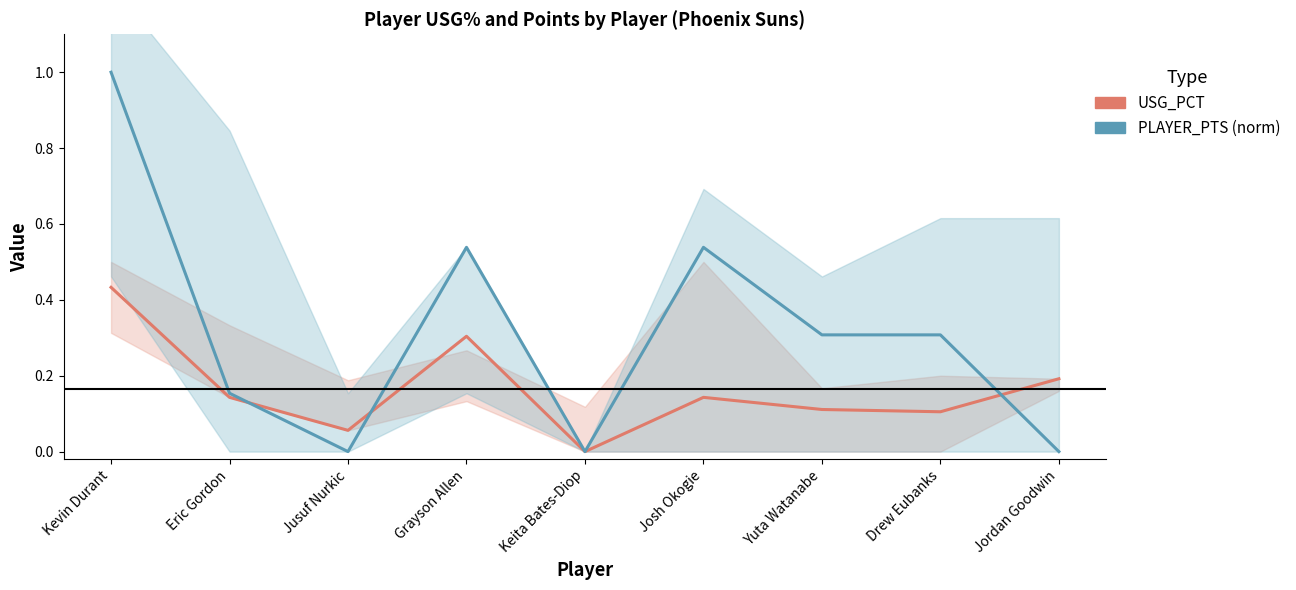

What is the difference between the second highest and second lowest values in the PLAYER_PTS (norm) series?

0.5